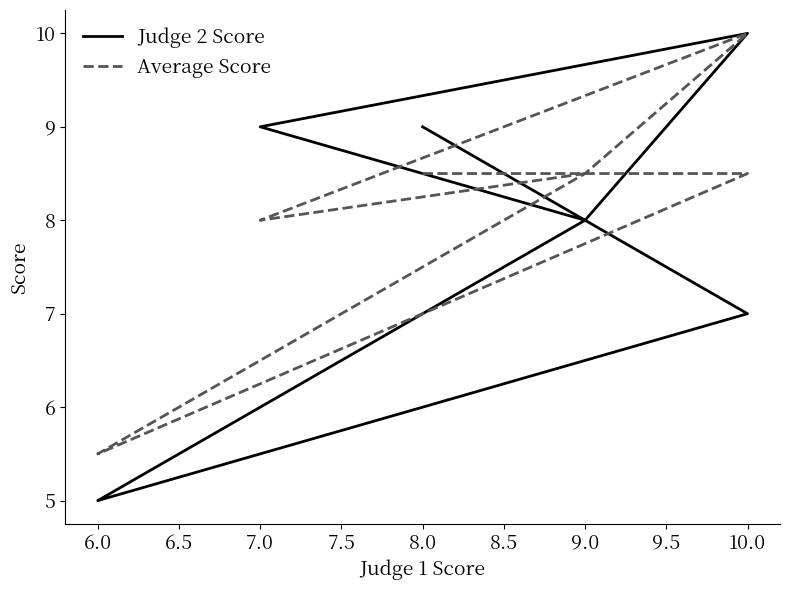

What are all the series names shown in the legend?

Judge 2 Score, Average Score